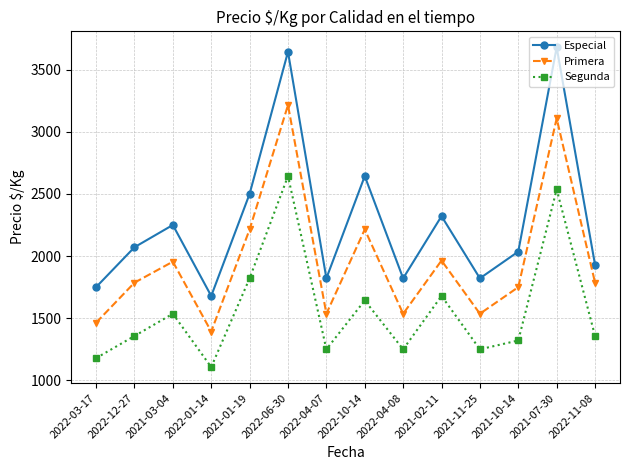

At which label does Segunda reach its minimum?

2022-01-14